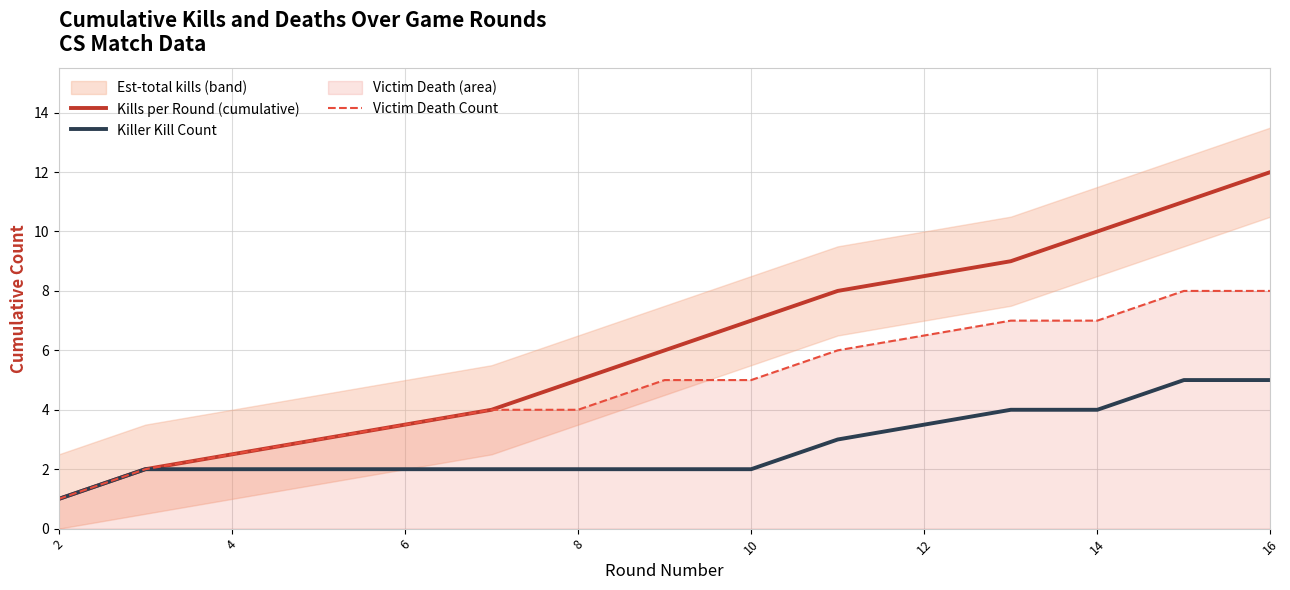

What is the difference between the maximum and minimum values in the Victim Death Count series?

7